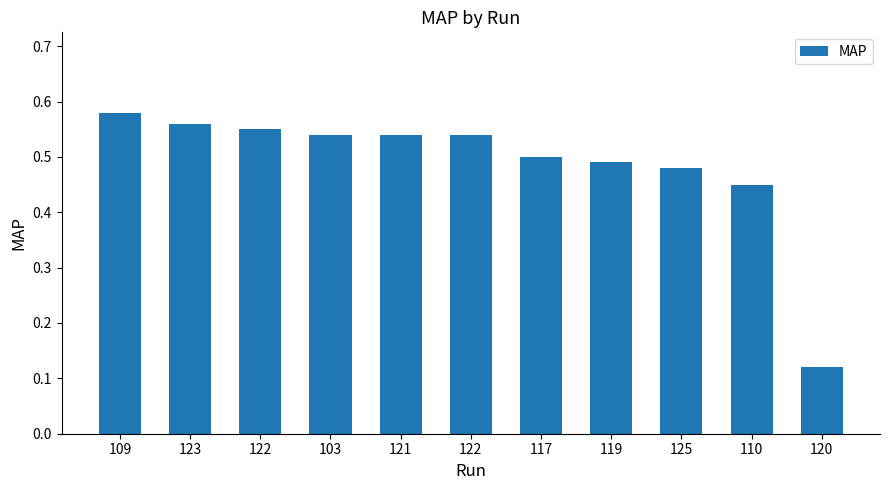

Which has a higher value, 109 or 119?

109